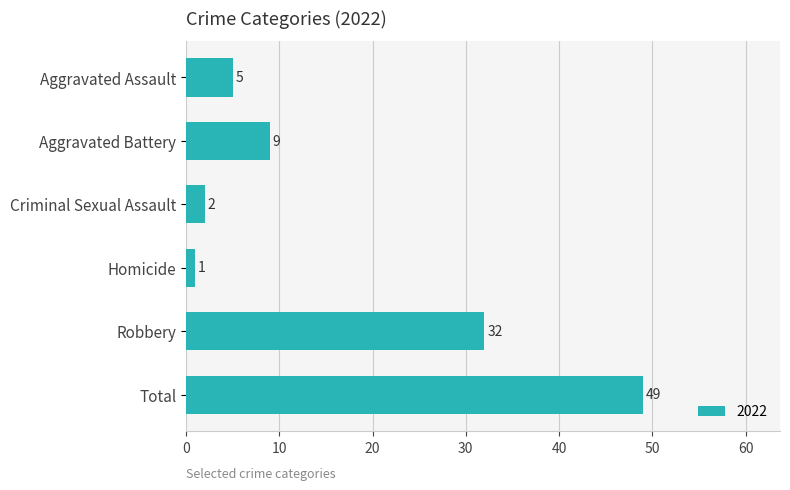

Read the value at Robbery.

32